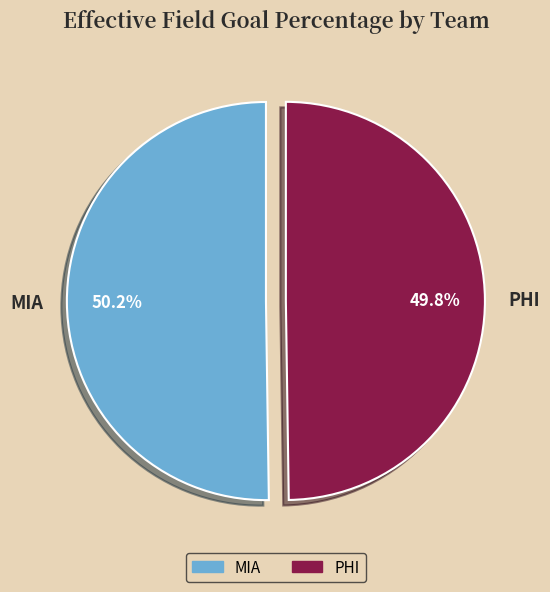

The PHI slice represents 64% of the pie. True or false?

False